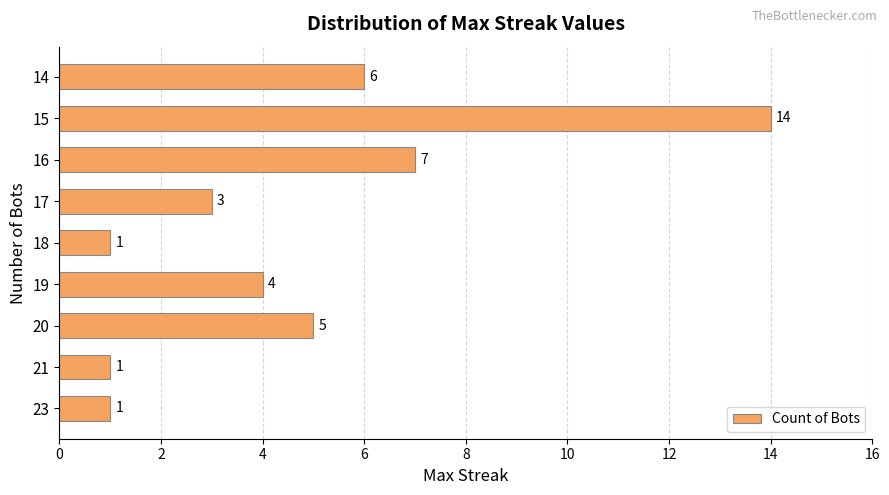

What is the average value?

5